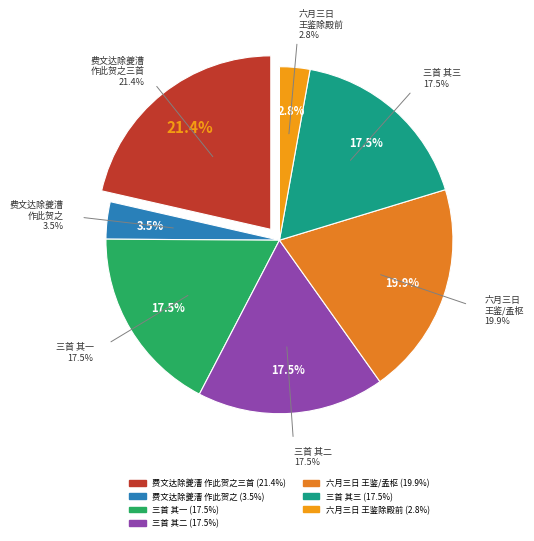

How much of the chart is everything except 费文达除夔漕作此贺之三首?

78.6%